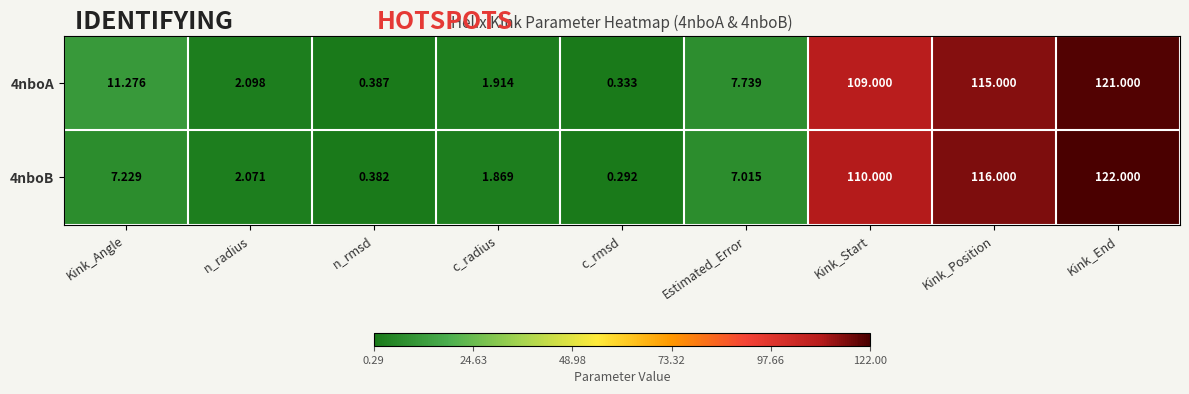

Rank the categories by 4nboB value from lowest to highest.

c_rmsd, n_rmsd, c_radius, n_radius, Estimated_Error, Kink_Angle, Kink_Start, Kink_Position, Kink_End